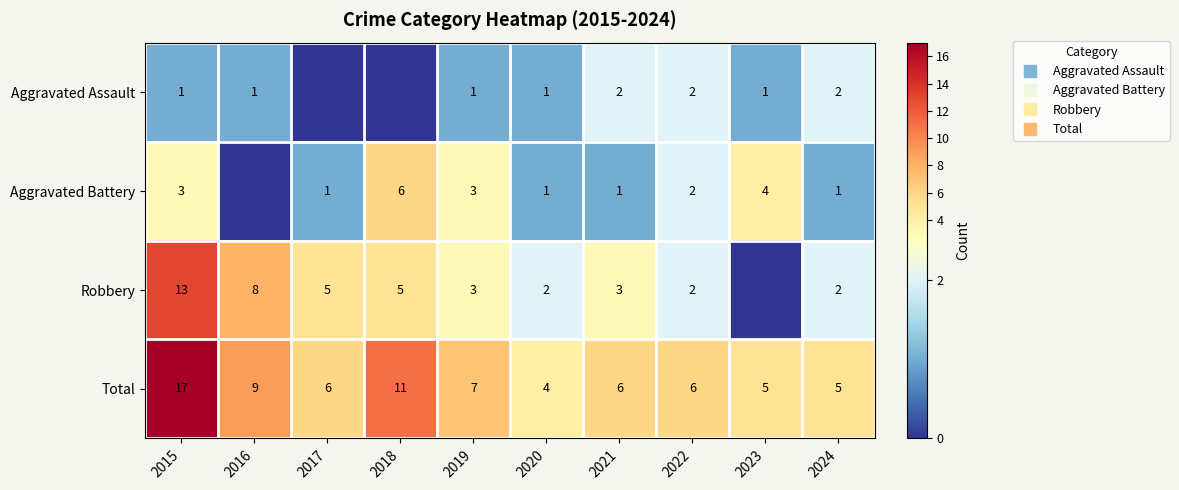

Count the Aggravated Assault values in the range 1 to 2.

8